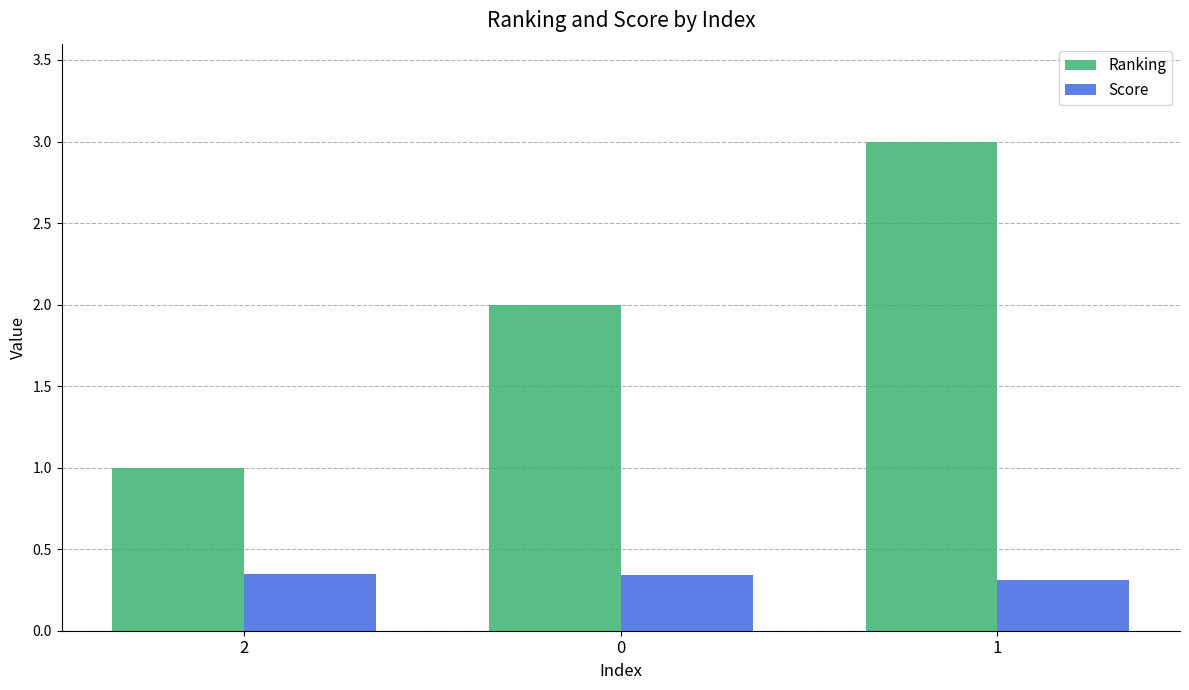

Is the value of Ranking at 2 greater than the value of Score at 1?

Yes